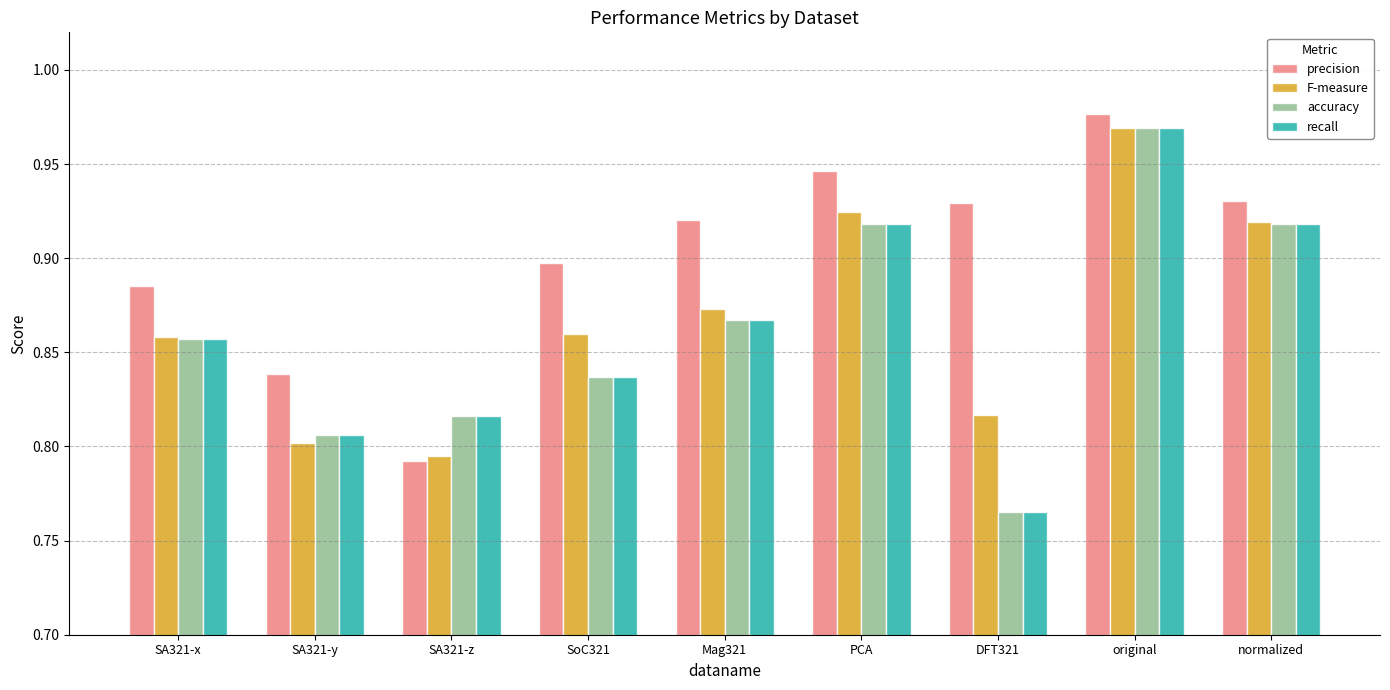

True or false: accuracy has a value of 0.4 at SoC321.

False